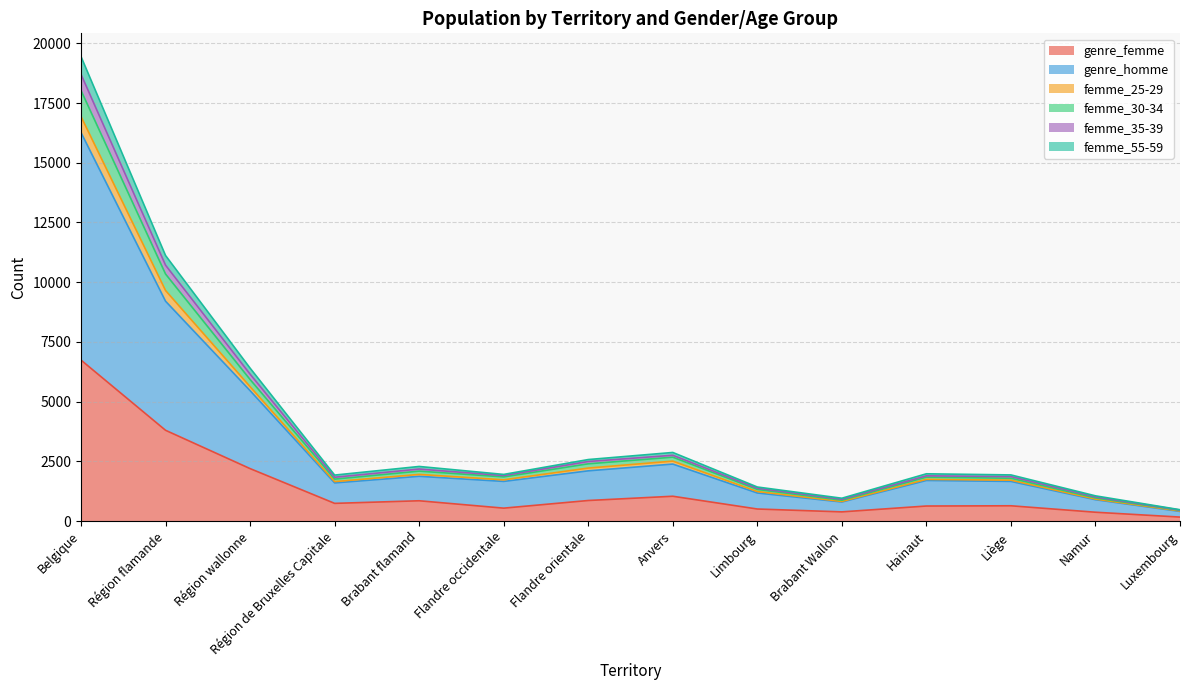

What is the maximum value for genre_femme?

6740